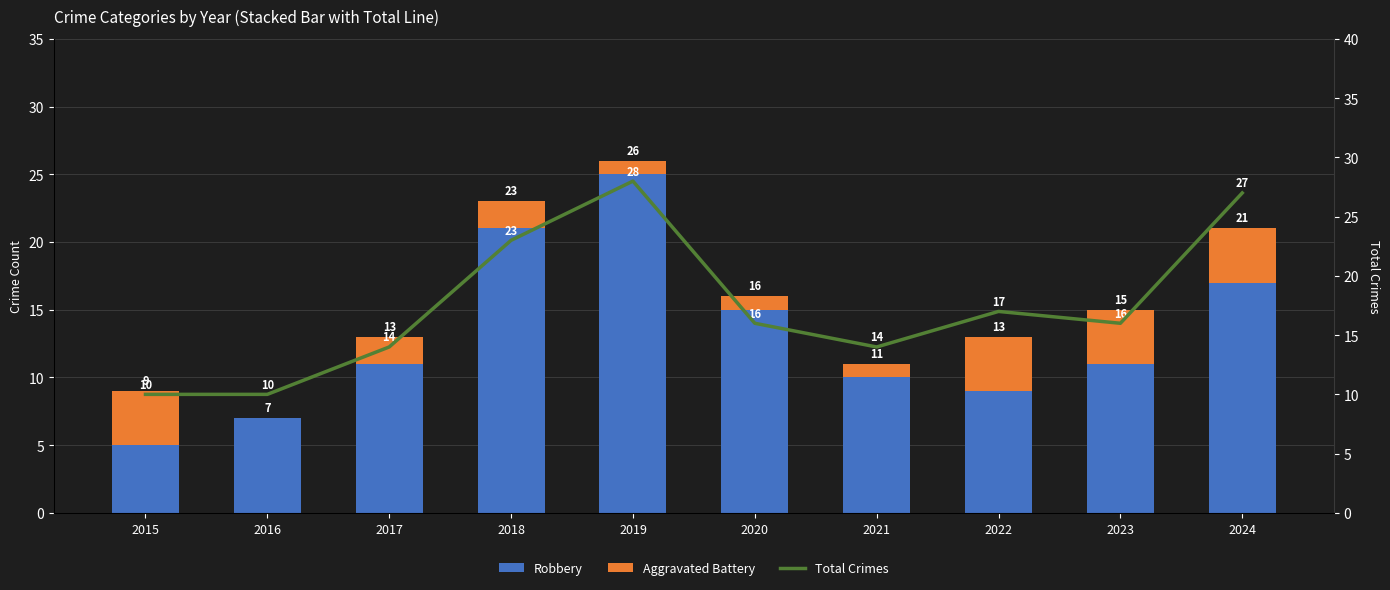

Reading left to right, transcribe all the data shown in this chart.

Robbery: 2015=5	2016=7	2017=11	2018=21	2019=25	2020=15	2021=10	2022=9	2023=11	2024=17
Aggravated Battery: 2015=4	2016=0	2017=2	2018=2	2019=1	2020=1	2021=1	2022=4	2023=4	2024=4
Total Crimes: 2015=10	2016=10	2017=14	2018=23	2019=28	2020=16	2021=14	2022=17	2023=16	2024=27